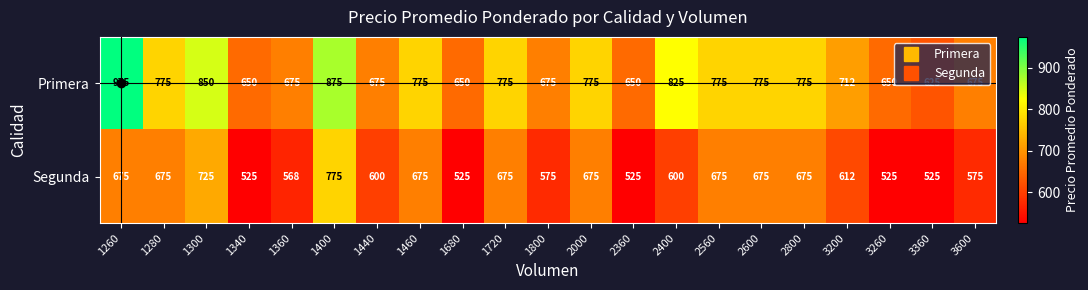

What is the total value across all series at 1720?

1450